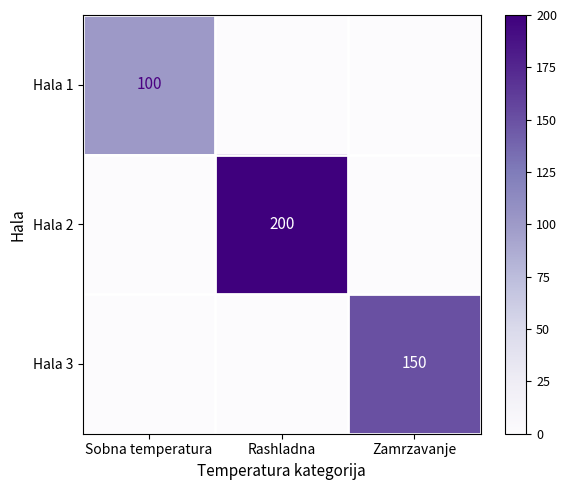

True or false: Hala 2 has a value of 115 at Rashladna.

False